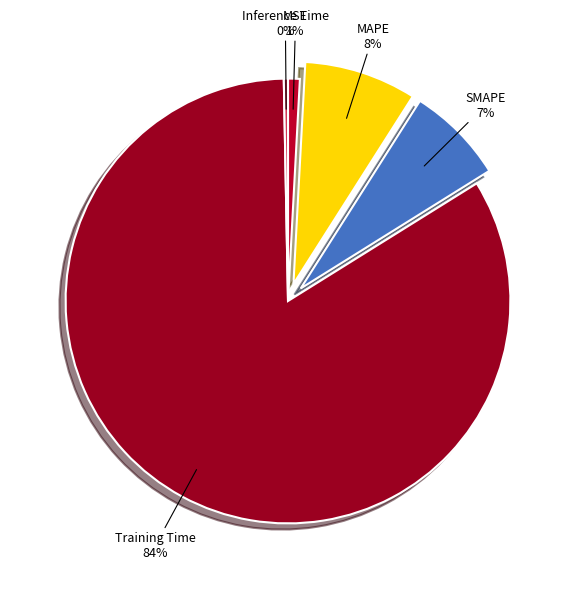

True or false: MSE accounts for 11% of the total.

False